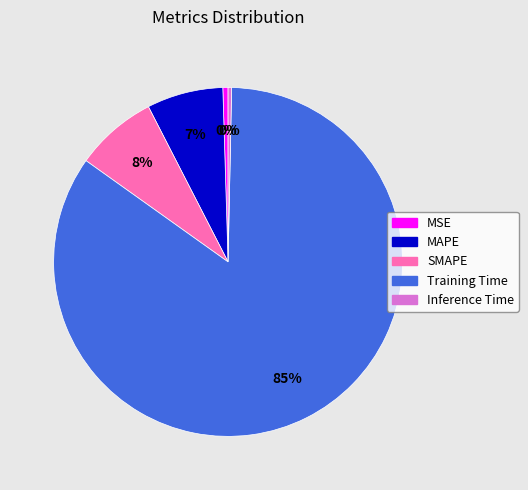

Is it true that MSE is 0% of the pie?

True